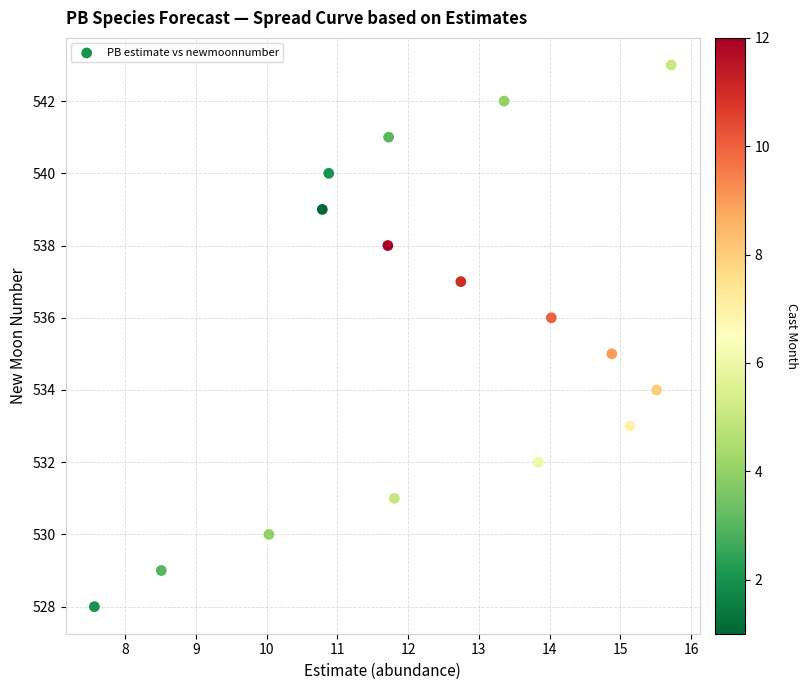

What is the range of Y values (max minus min)?

15